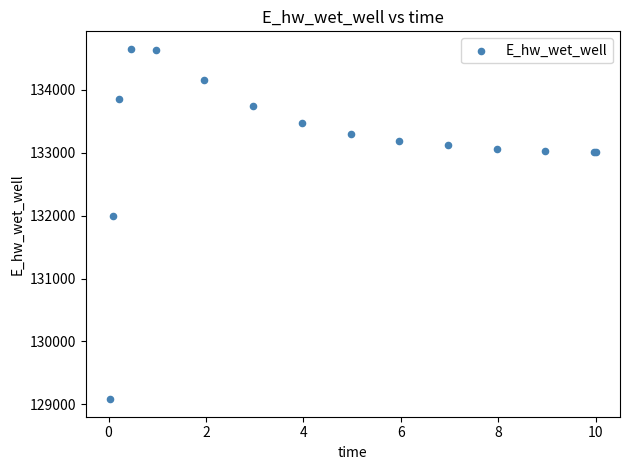

What Y value in the scatter plot is closest to 131867?

131988.4